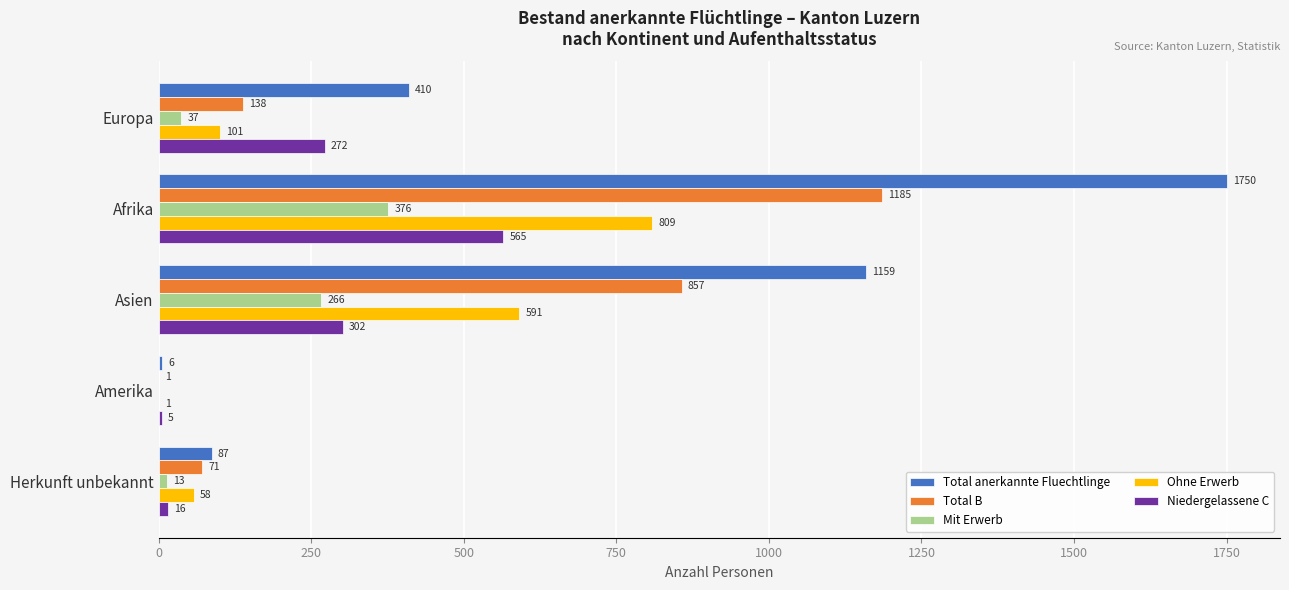

The Total B series shows 857 at Asien. True or false?

True